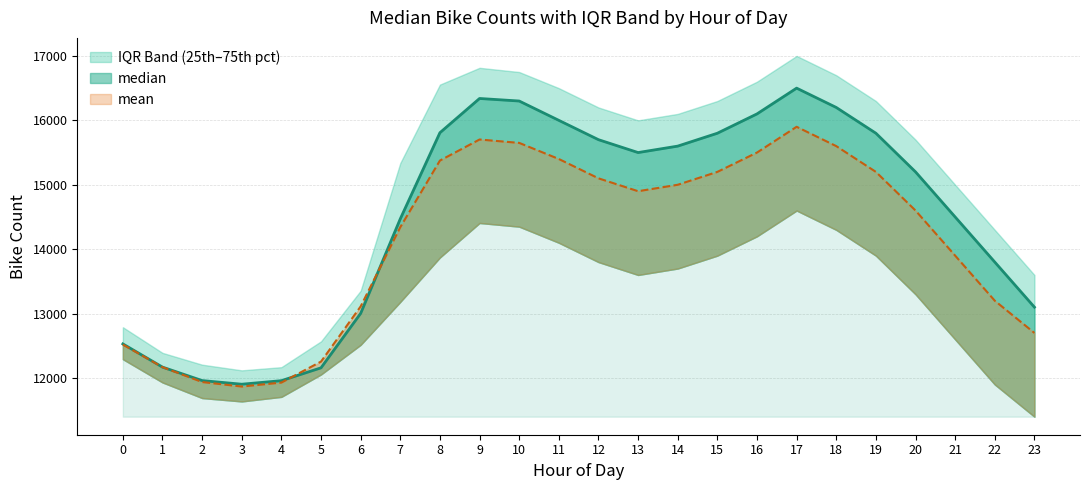

At which category does the chart reach its minimum across all series?

3